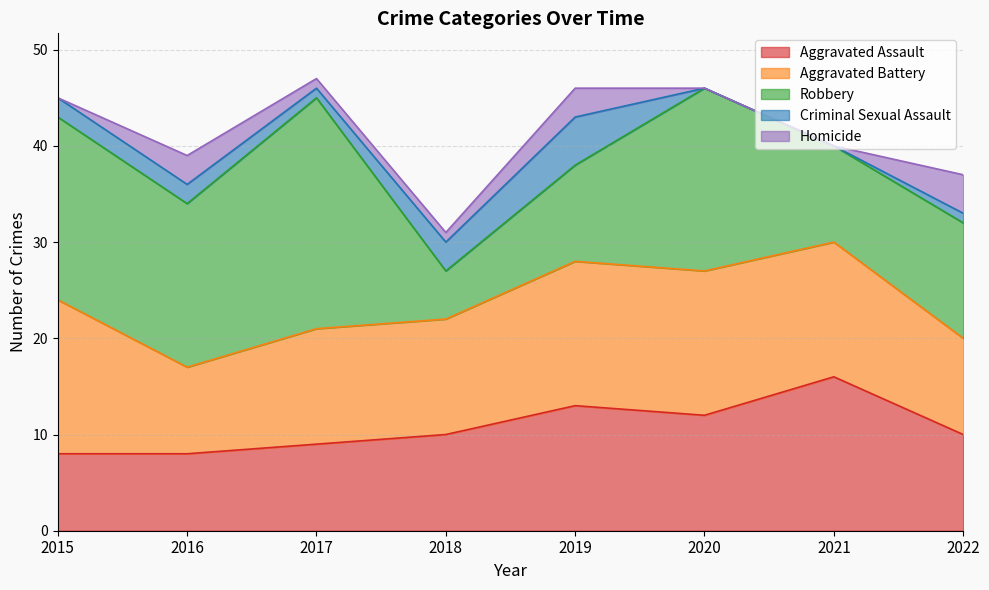

What is the average value of the Aggravated Assault series?

11